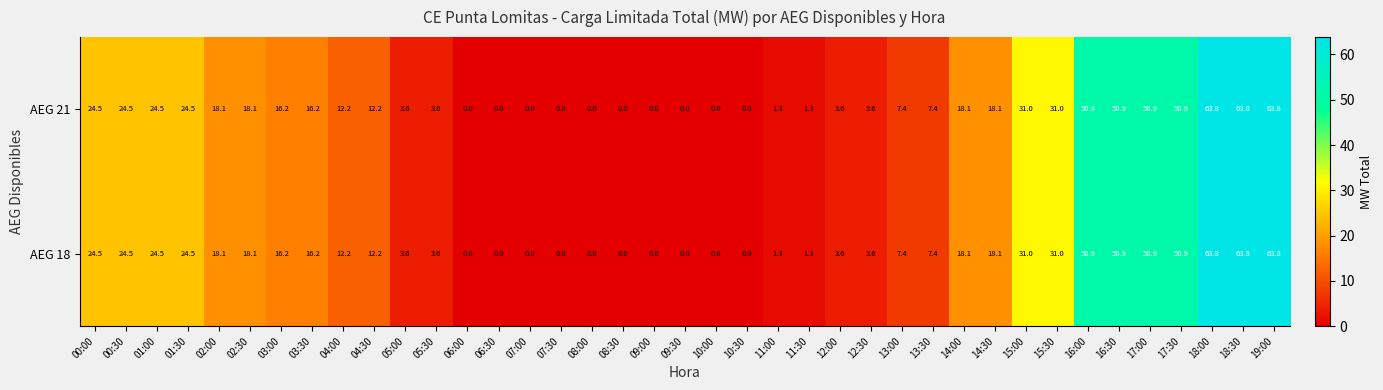

The AEG 18 series shows 35.7 at 00:30. True or false?

False